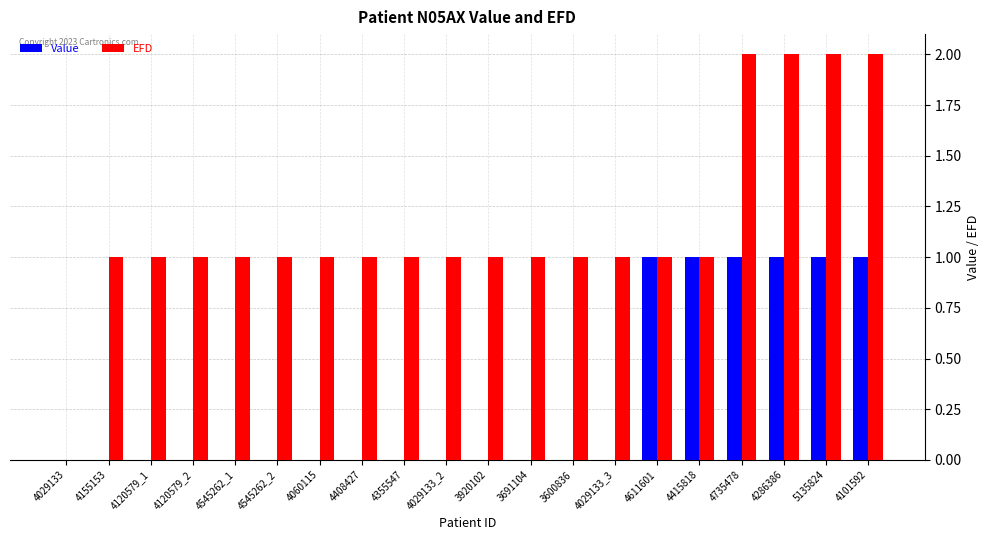

The EFD series shows 1.6 at 4029133_2. True or false?

False